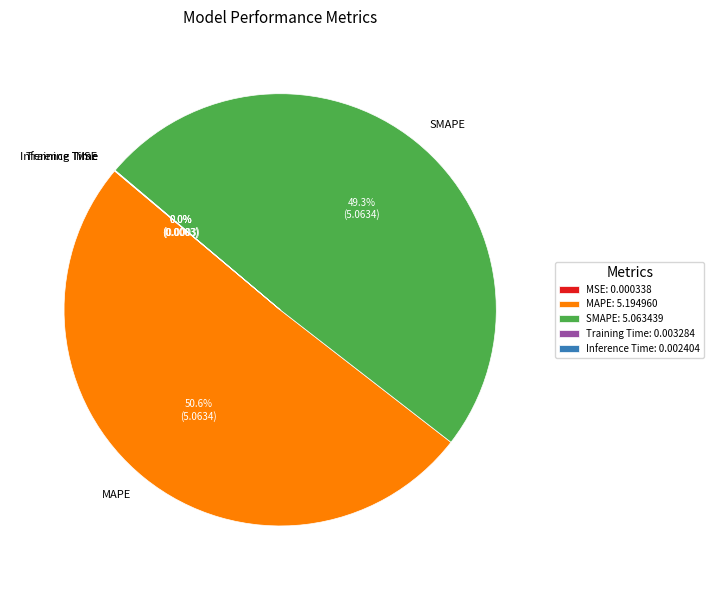

Is MAPE the majority of the pie?

Yes